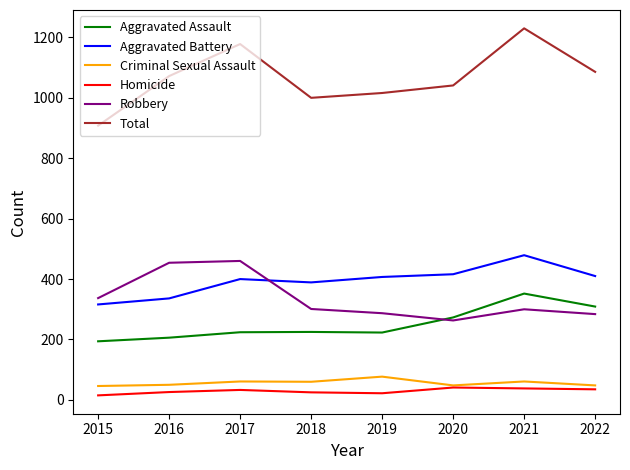

True or false: Homicide and Aggravated Assault cross at least once.

False